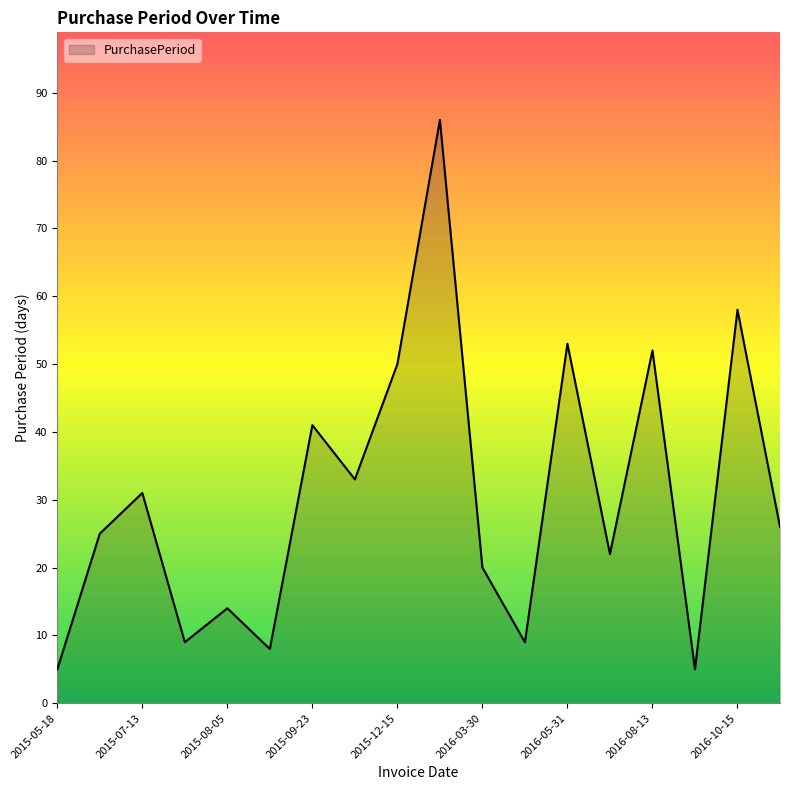

What is the maximum value shown in the chart?

86